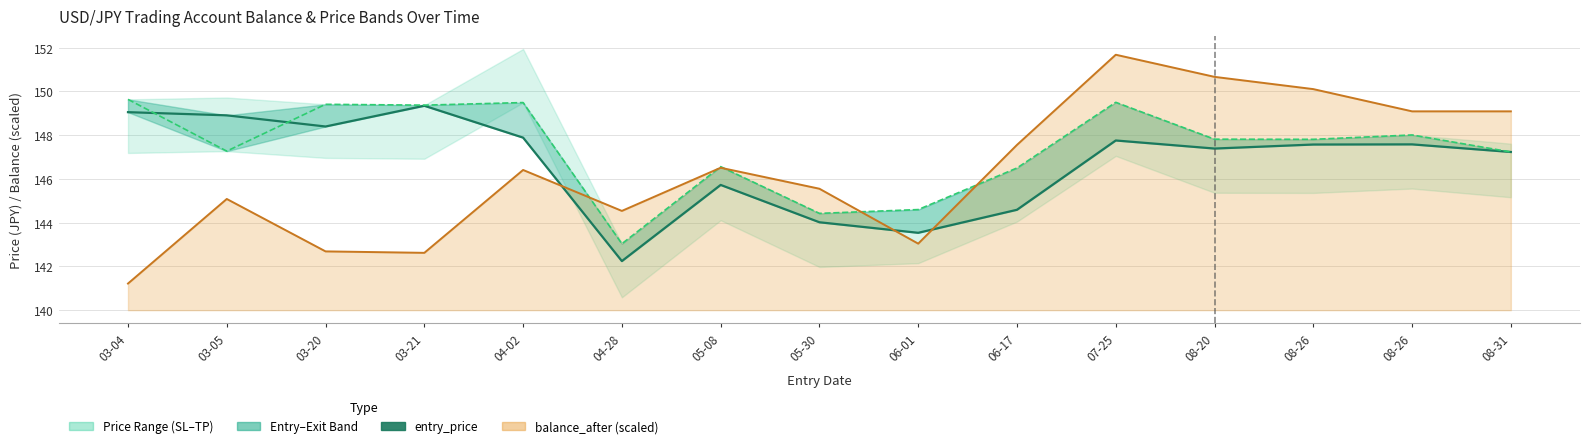

What is the label of the 5th point from the left?

04-02